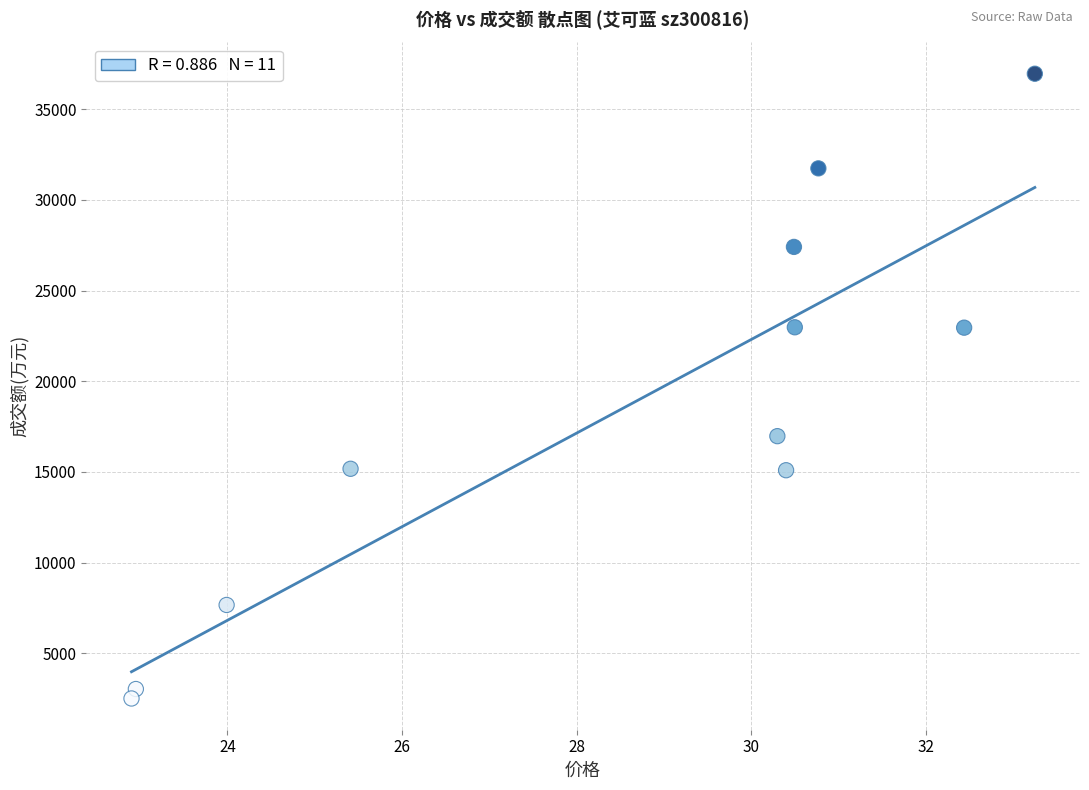

What is the average Y value?

18408